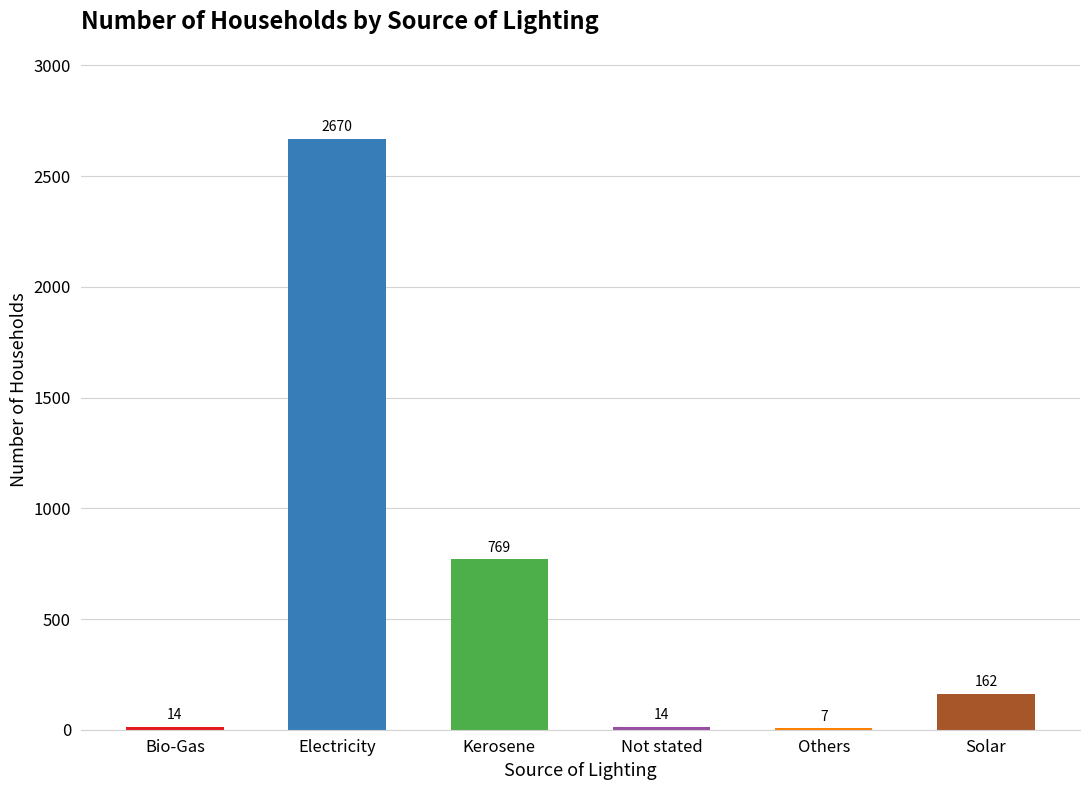

True or false: the data shows 14 at Not stated.

True